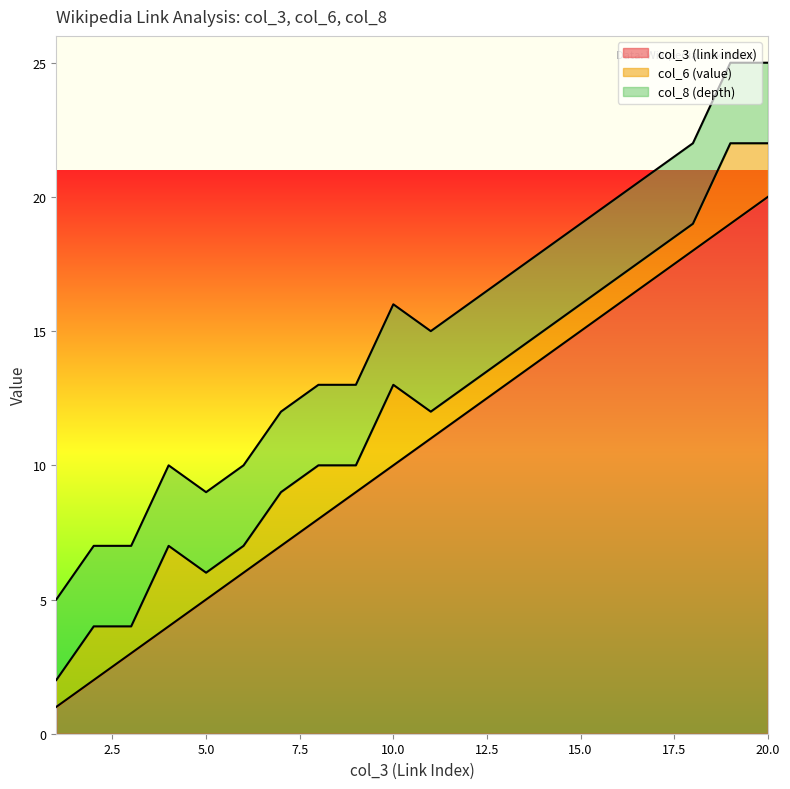

What is the value of the col_8 (depth) point at the 9th from the left?

3